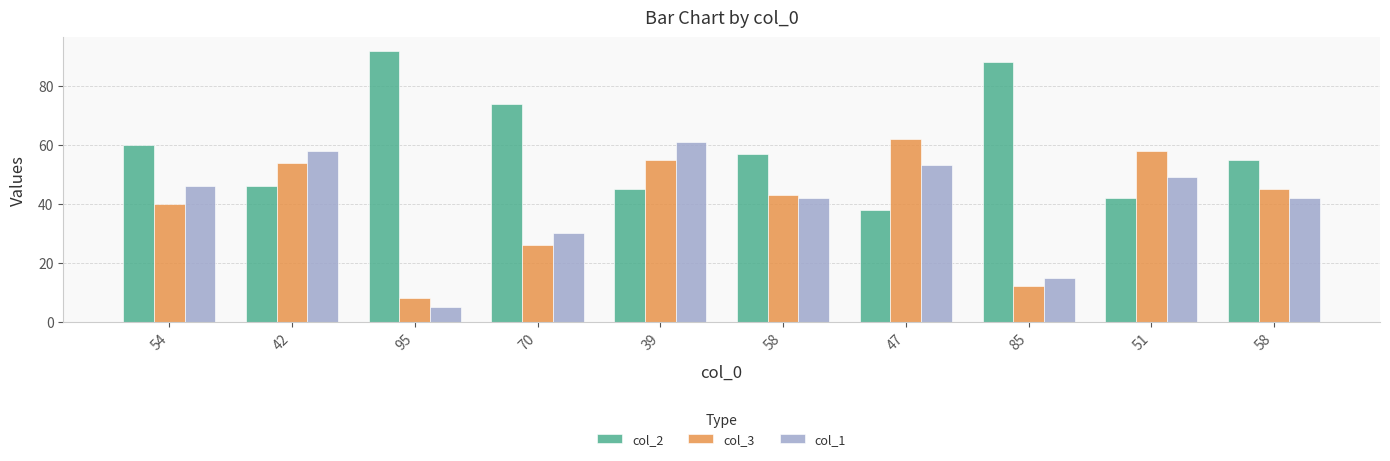

How many categories are shown in the chart?

10